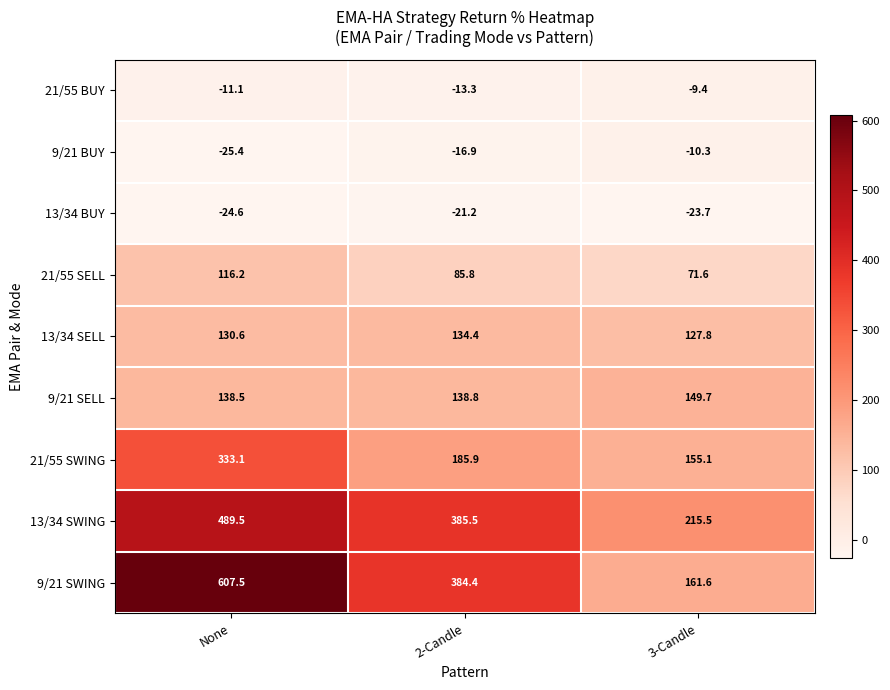

Is it true that 21/55 BUY equals -14.8 at None?

False